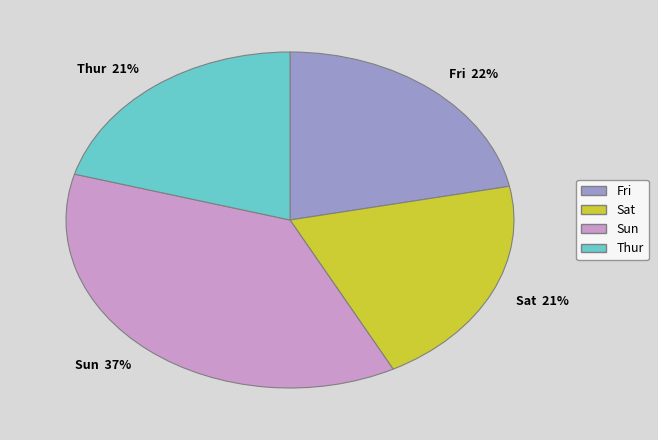

What percentage is the Thur slice, to the nearest percent?

21%